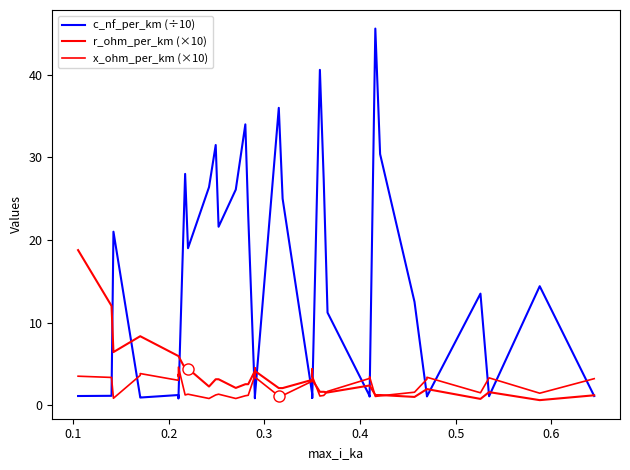

True or false: x_ohm_per_km (×10) and r_ohm_per_km (×10) intersect in this chart.

True